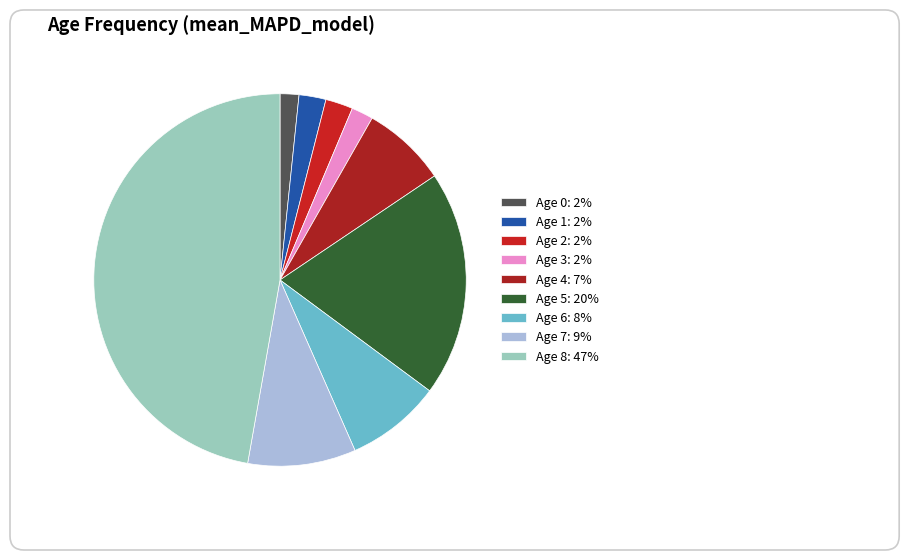

What is the total percentage of Age 0 and Age 5?

21.2%